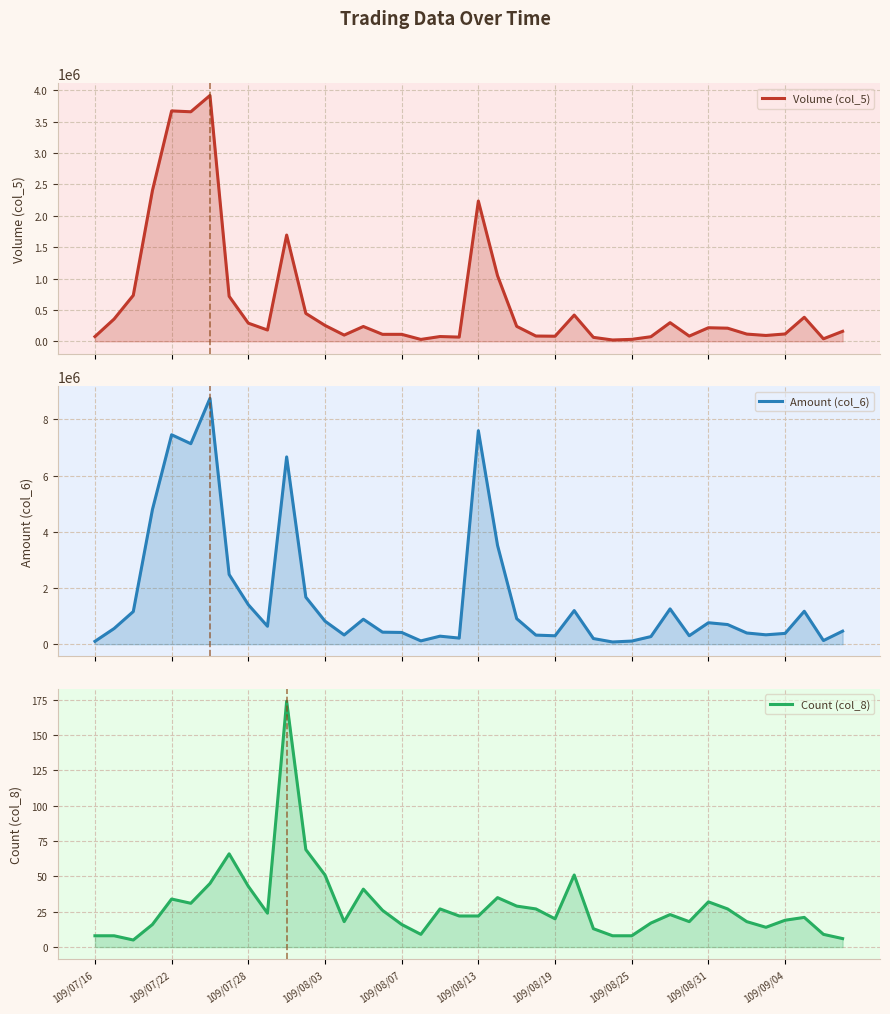

Reading left to right, extract all data points from this chart.

Volume (col_5): 75000	355000	732000	2402000	3669000	3655000	3915000	717000	289000	180000	1692000	444000	253000	99000	236000	111000	111000	30000	76000	67000	2234000	1045000	238000	84000	81000	418000	63000	21000	31000	73000	297000	83000	216000	209000	115000	93000	117000	383000	40000	159000
Amount (col_6): 101550	557550	1160920	4792470	7449680	7132290	8744910	2479070	1405300	637530	6661730	1672660	819950	327790	887010	427990	417260	117560	285080	216840	7593780	3516240	907880	323110	299010	1195380	200490	78700	110850	270590	1255490	301210	763230	699020	398300	333610	383870	1171680	129570	463830
Count (col_8): 8	8	5	16	34	31	45	66	43	24	174	69	51	18	41	26	16	9	27	22	22	35	29	27	20	51	13	8	8	17	23	18	32	27	18	14	19	21	9	6